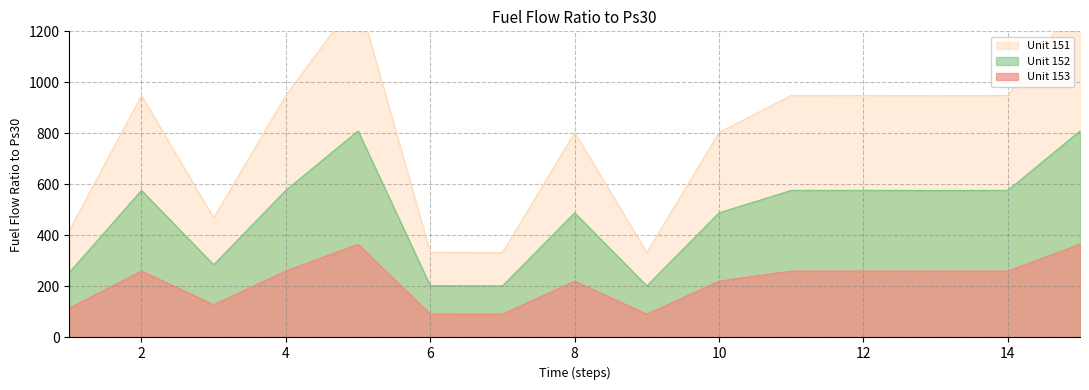

How many series are shown in this chart?

3